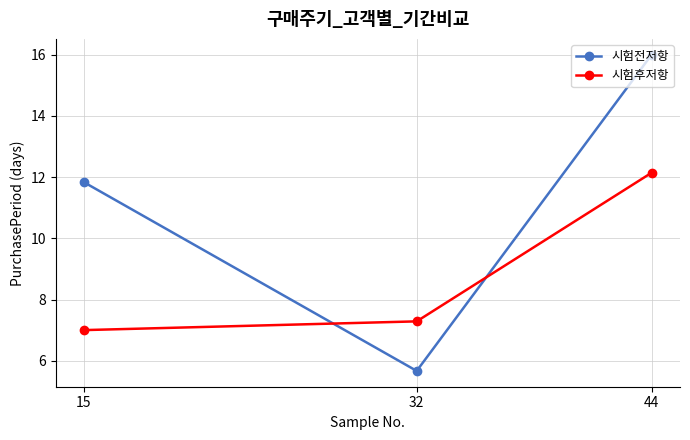

Rank the series at 15 from highest to lowest value.

시험전저항, 시험후저항